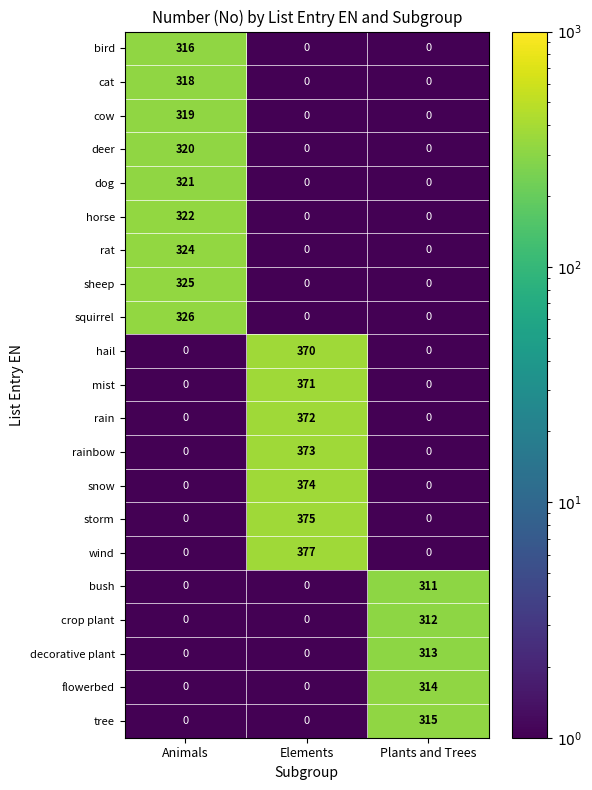

What is the sum of all mist values?

371